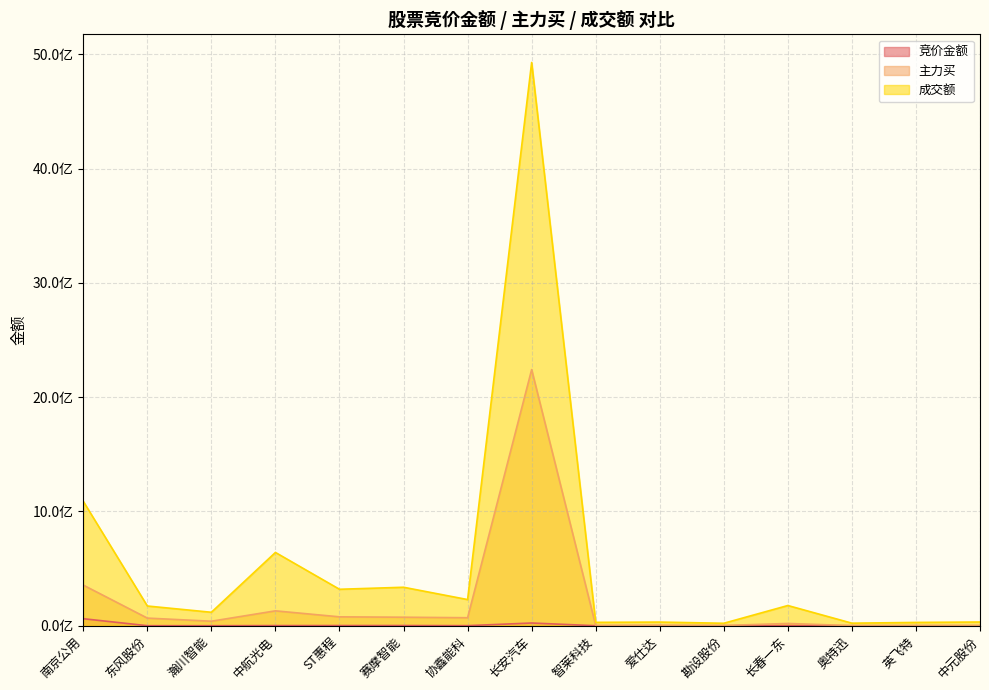

How many lines are shown in the chart?

3